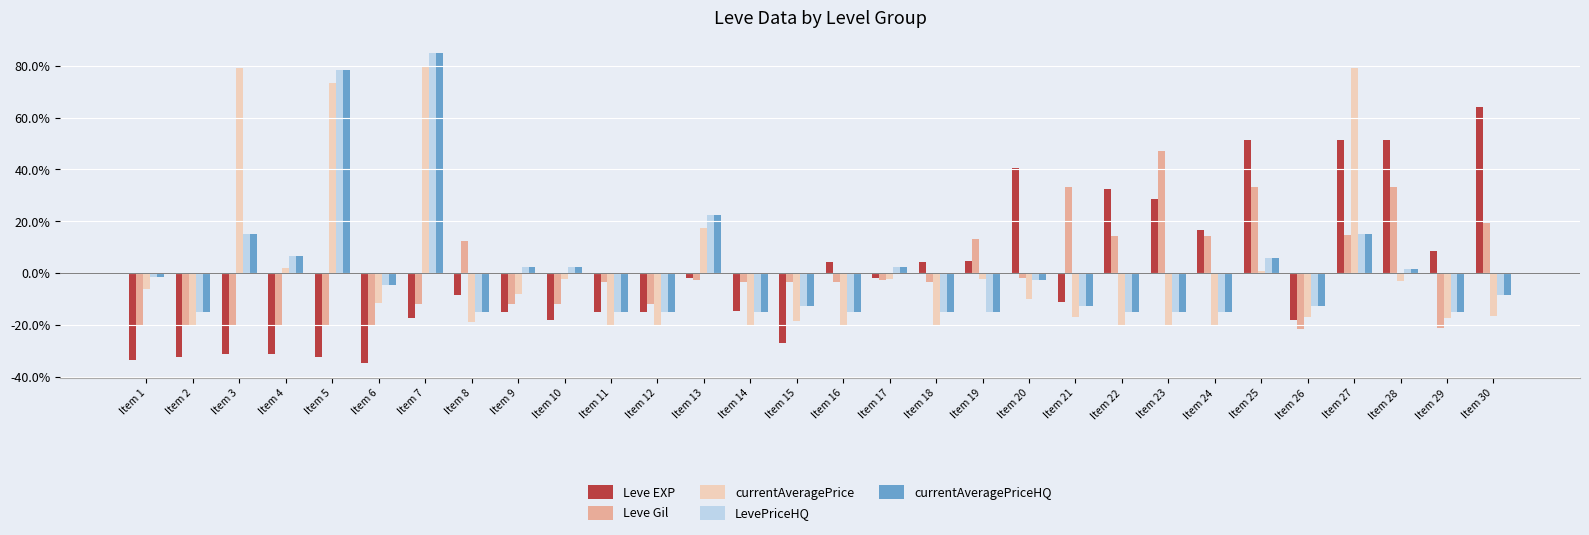

Is the value of currentAveragePriceHQ at Item 21 greater than the value of Leve Gil at Item 13?

No